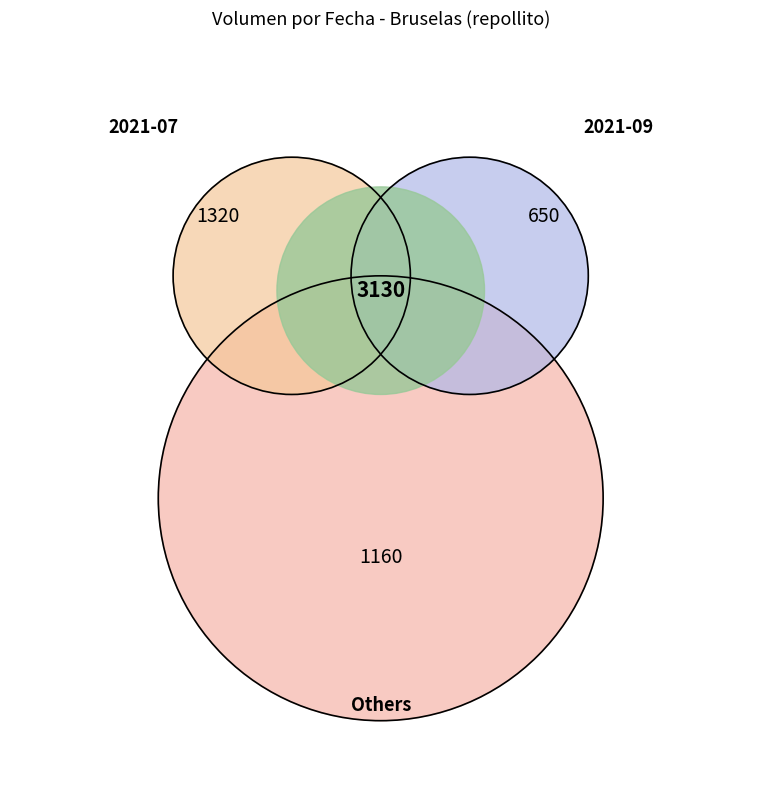

The 2021-07-15 slice represents 1% of the pie. True or false?

False